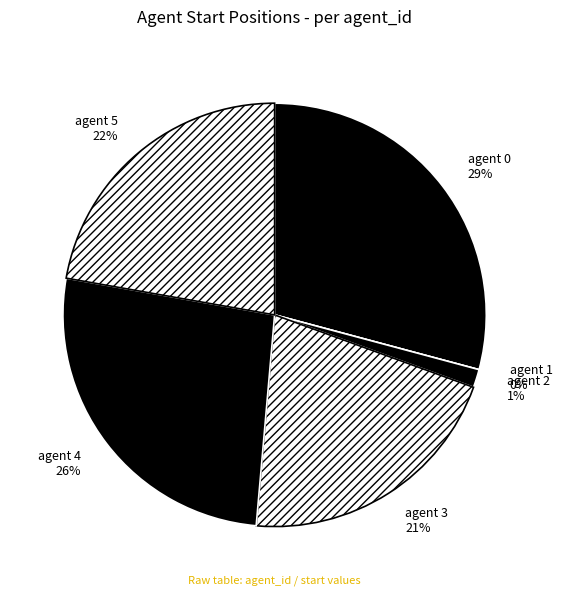

To the nearest percent, what is the difference between the largest and smallest slice percentages?

29%